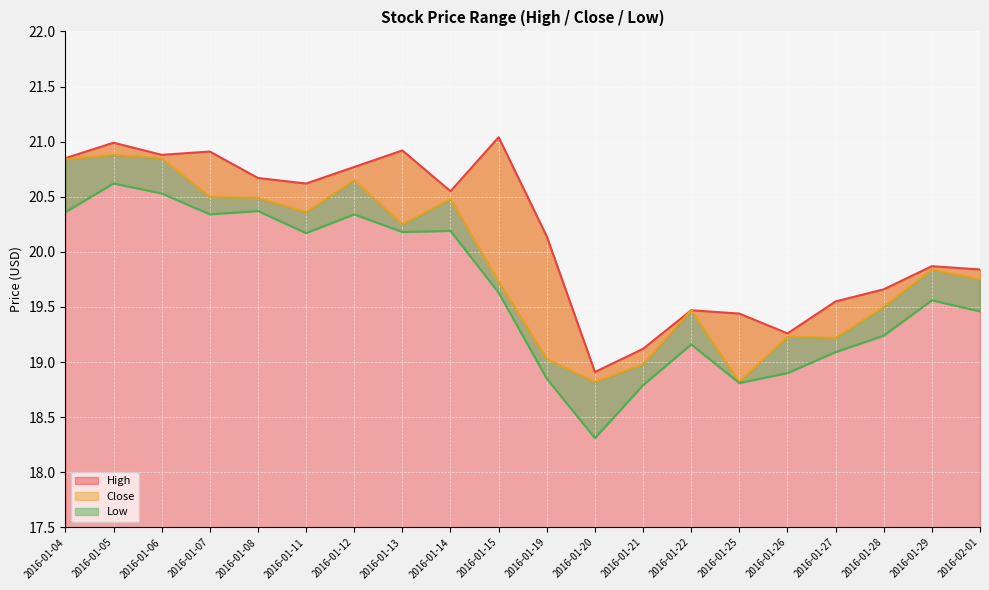

Which category has the lowest value in the Low series?

2016-01-20